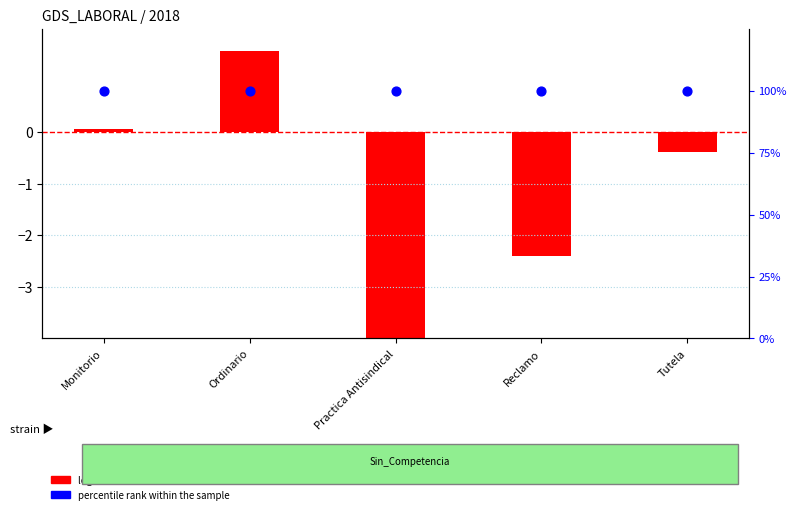

Which series has the largest total across all categories?

percentile rank within the sample